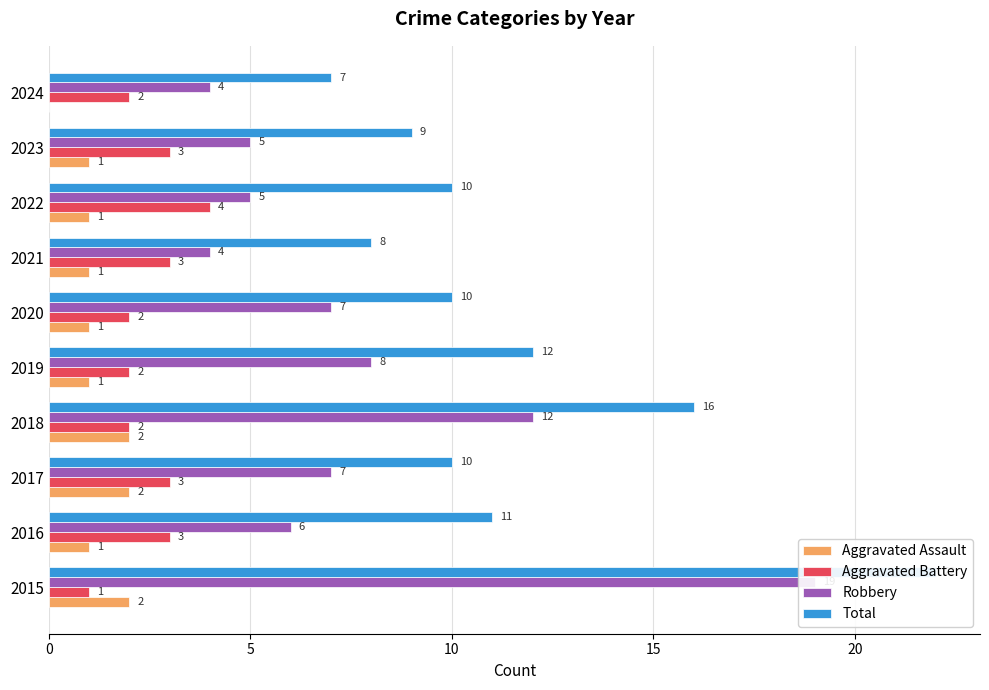

What is the difference between the maximum and minimum values in the Total series?

15